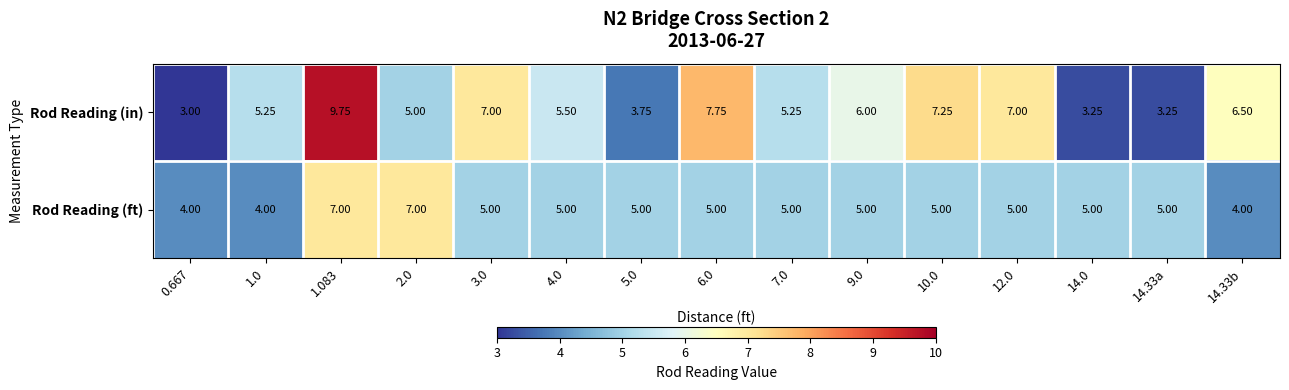

Which series has the widest spread of values?

Rod Reading (in)